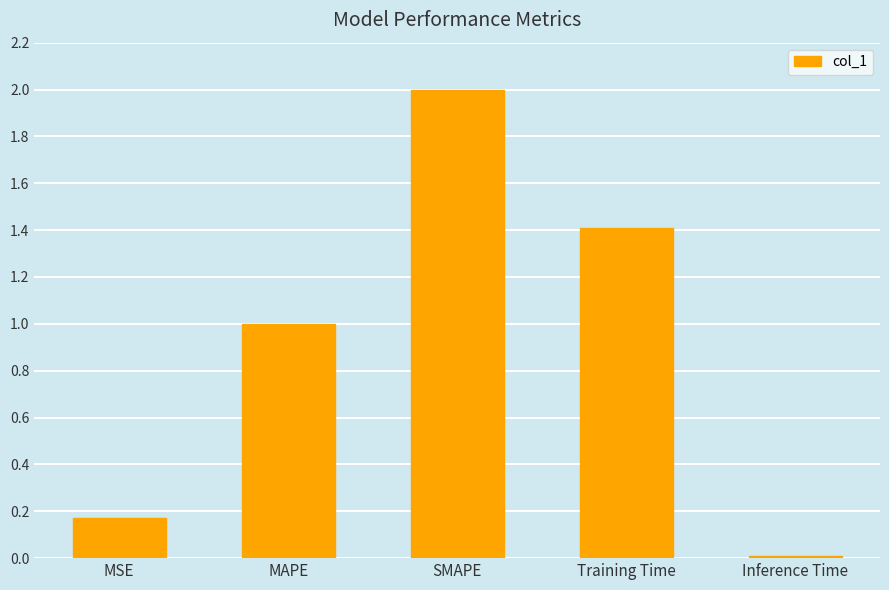

What is the label of the 4th bar from the right?

MAPE